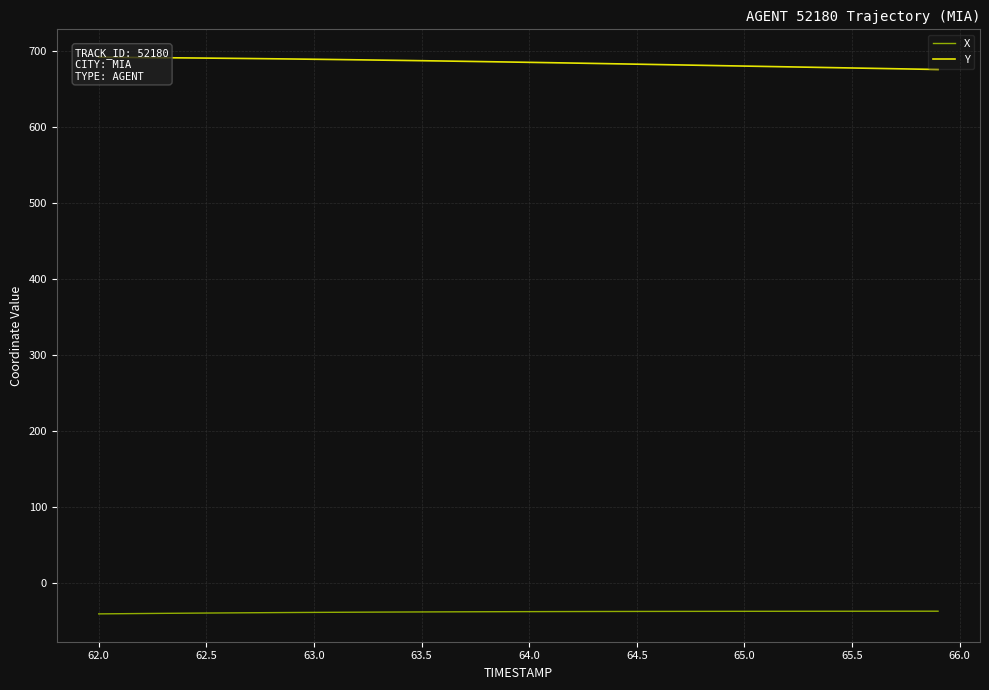

What is the highest value of the X series?

-37.2